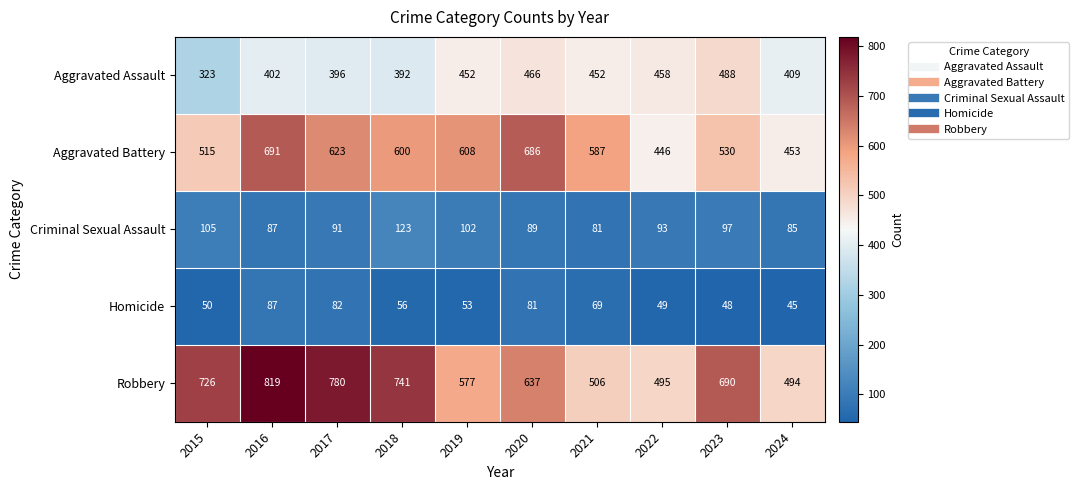

Is it true that Robbery equals 798 at 2022?

False